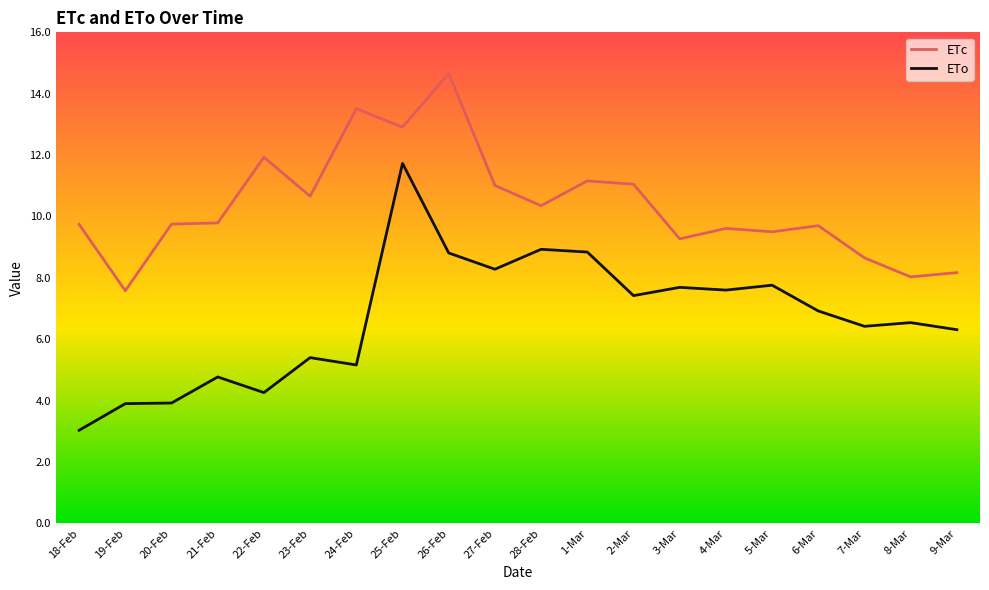

How many lines are shown in the chart?

2